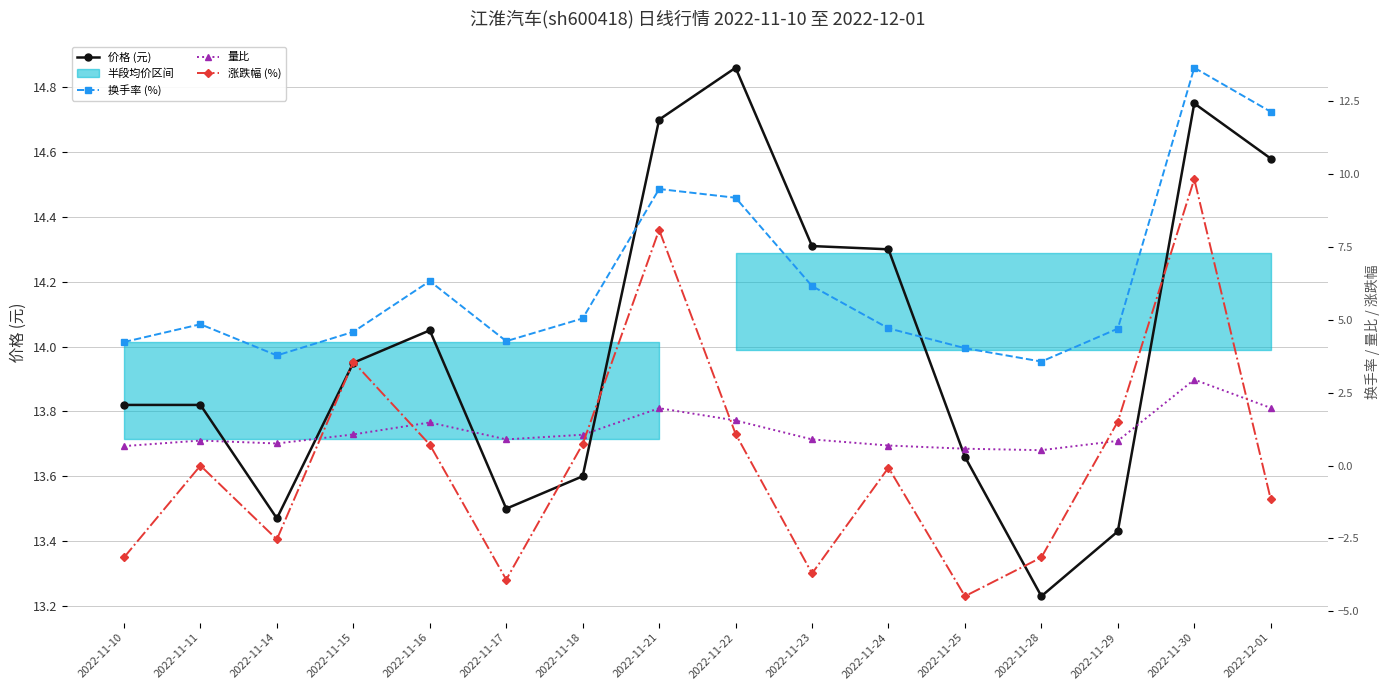

At which label does 换手率 (%) first exceed 4?

2022-11-10